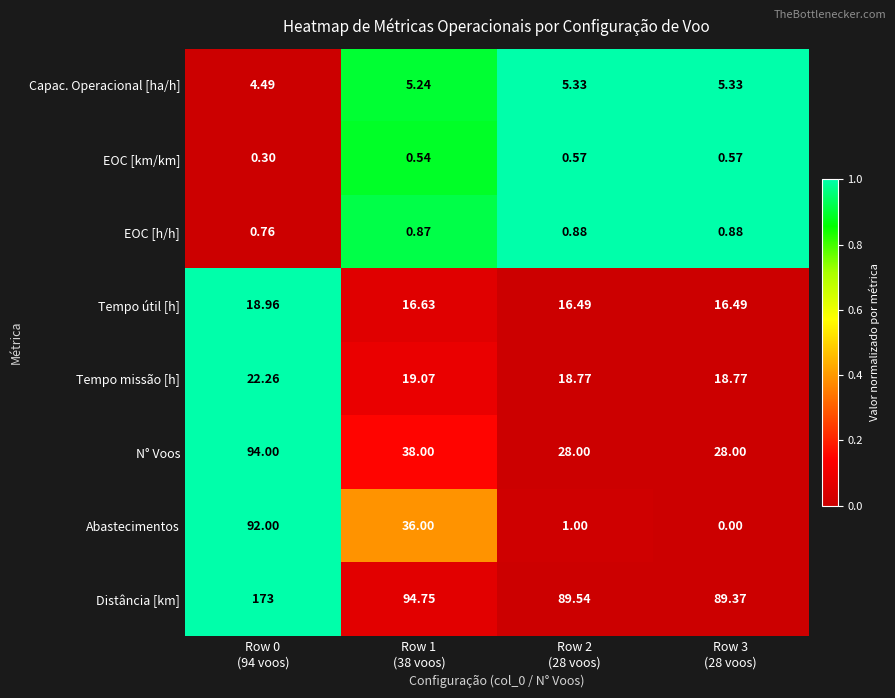

List the series in order of their peak value, highest first.

Distância [km], N° Voos, Abastecimentos, Tempo missão [h], Tempo útil [h], Capac. Operacional [ha/h], EOC [h/h], EOC [km/km]